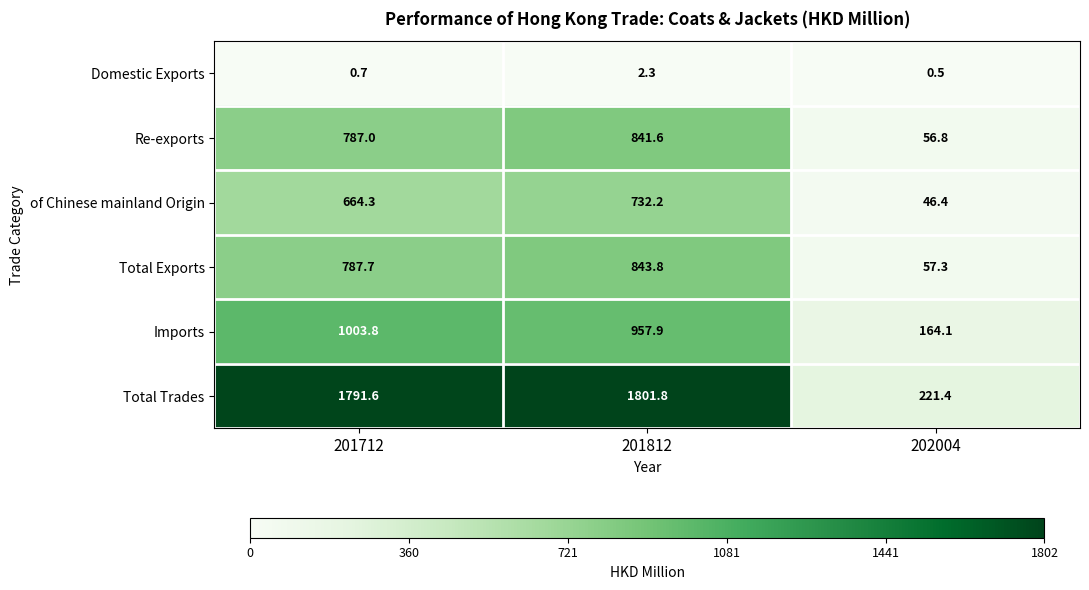

Reading left to right, what are all the values shown in this chart?

Domestic Exports: 201712=0.7	201812=2.3	202004=0.5
Re-exports: 201712=787.0	201812=841.6	202004=56.8
of Chinese mainland Origin: 201712=664.3	201812=732.2	202004=46.4
Total Exports: 201712=787.7	201812=843.8	202004=57.3
Imports: 201712=1003.8	201812=957.9	202004=164.1
Total Trades: 201712=1791.6	201812=1801.8	202004=221.4